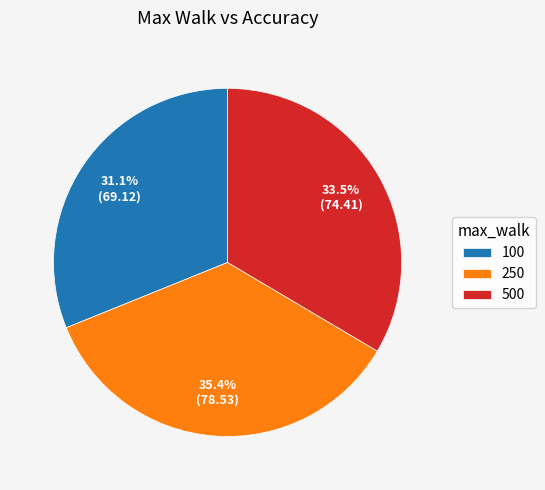

To the nearest percent, what is the difference between the 500 and 100 slice percentages?

2%